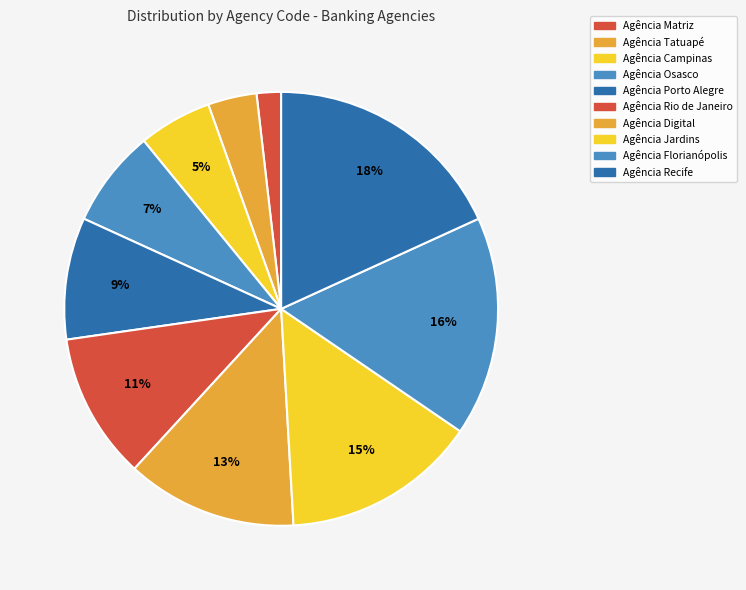

Is it true that Agência Digital is 13% of the pie?

True